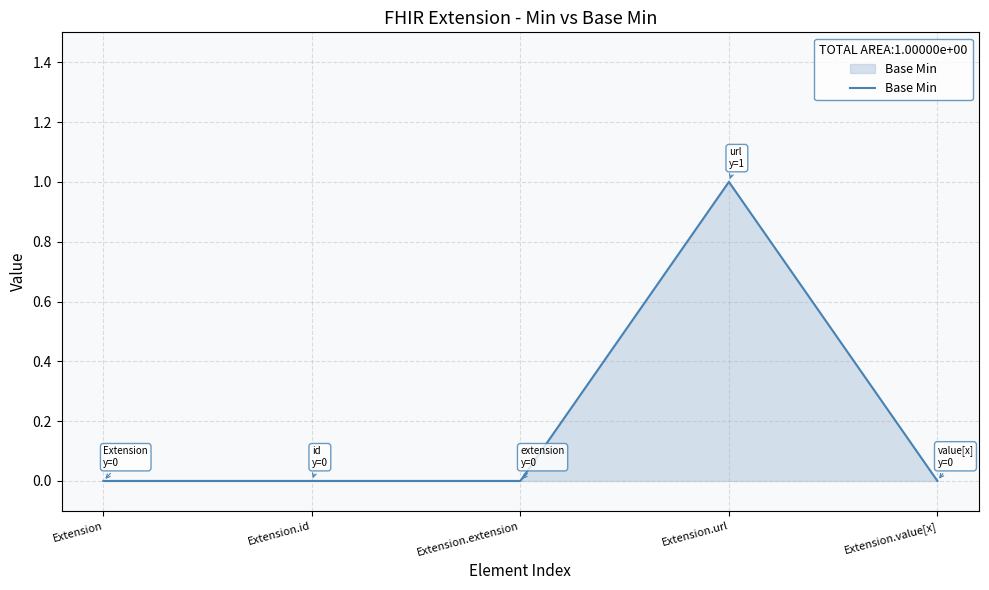

The chart shows a value of 0 at Extension. True or false?

True